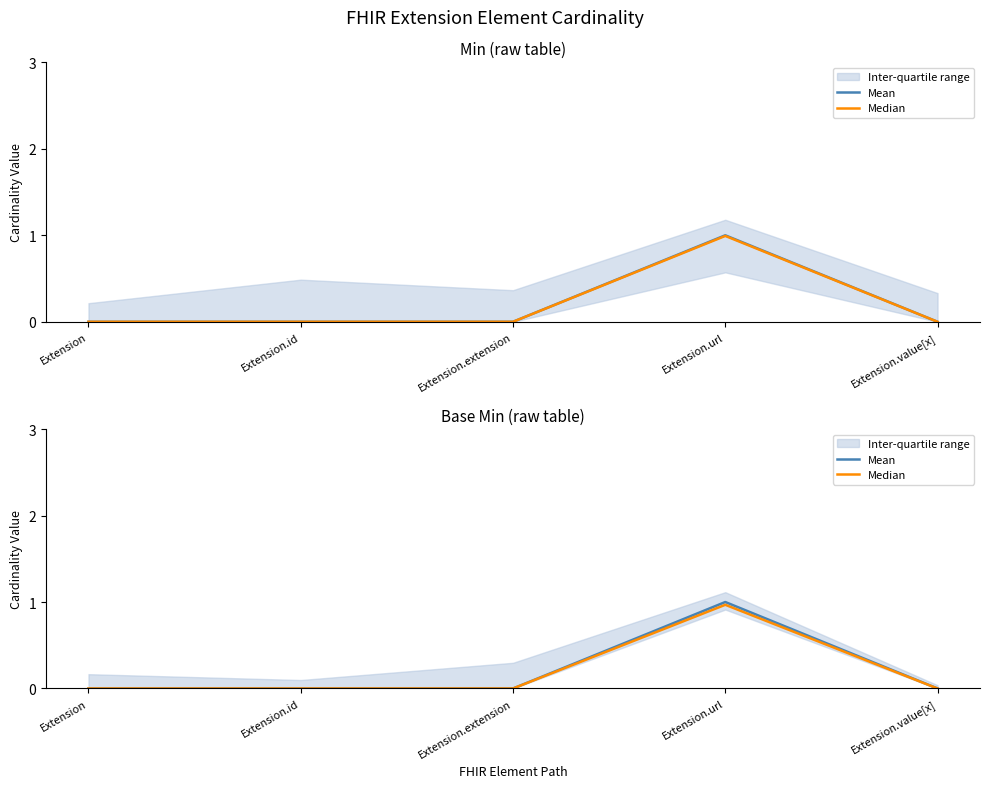

At which label does Mean reach its peak?

Extension.url